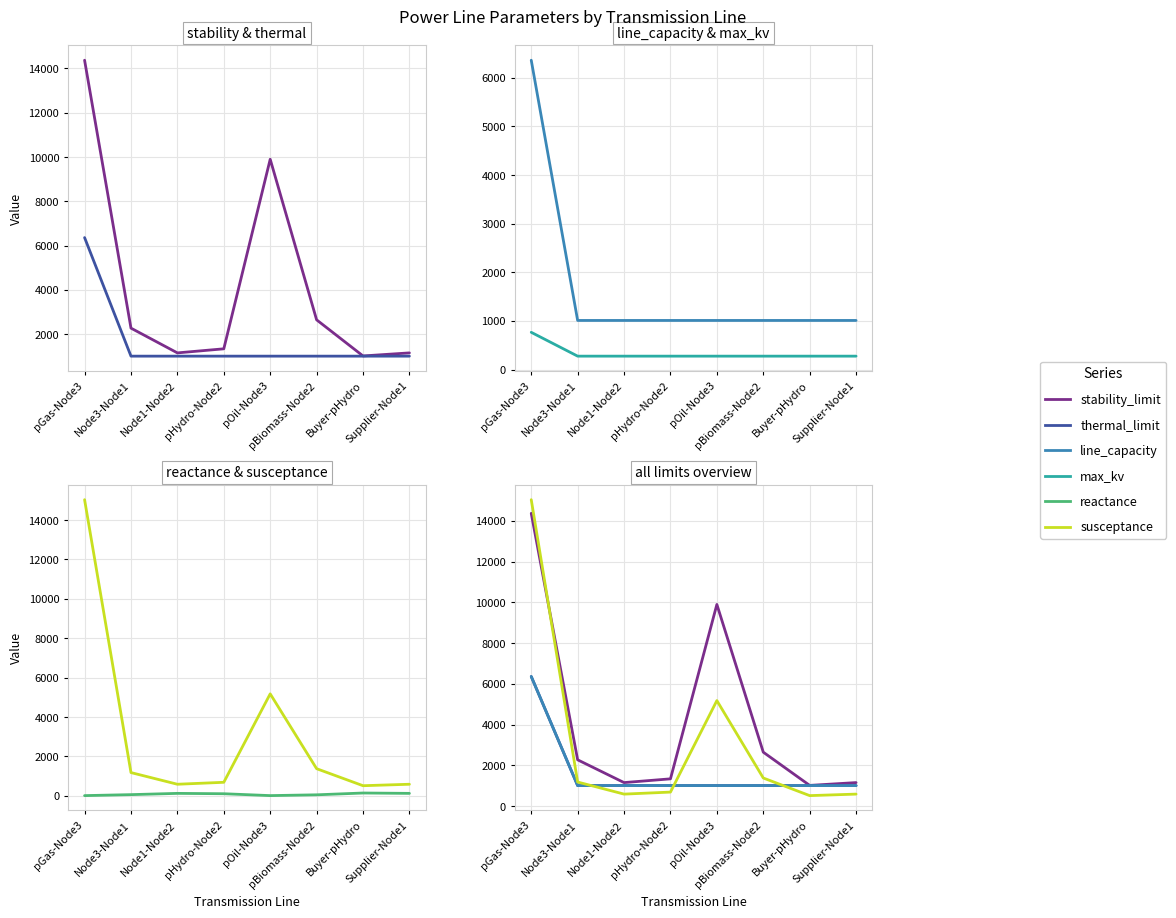

The value of thermal_limit at Node3-Node1 is 1420.0. True or false?

False